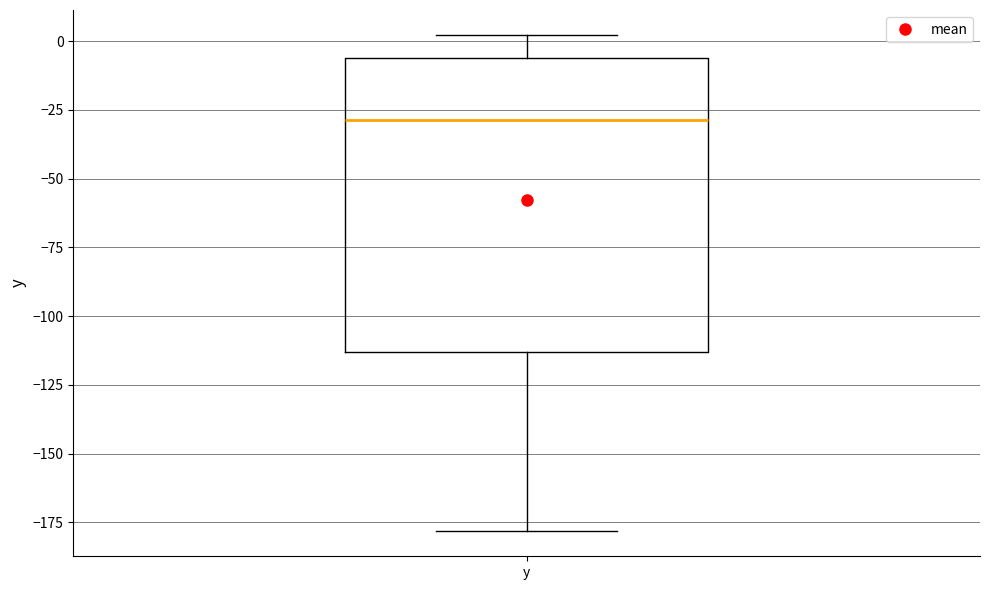

Read this box plot against the y-axis: the position of the median line, the range covered by the box, and the ends of both whiskers. The values are not printed on the chart, so give them approximately, as read against the axis.

median -30, box -115 to -5, whiskers -180 to 0